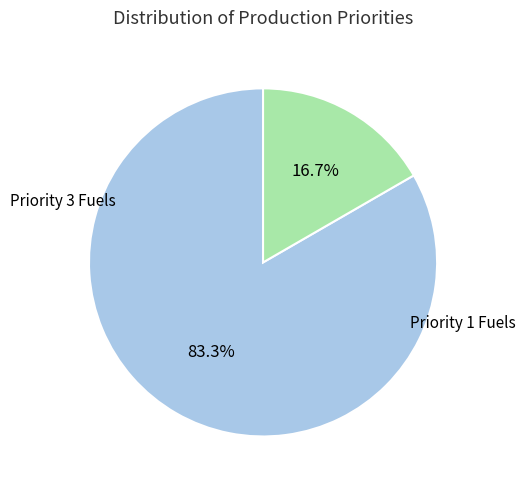

Is there a majority slice in this chart?

Yes